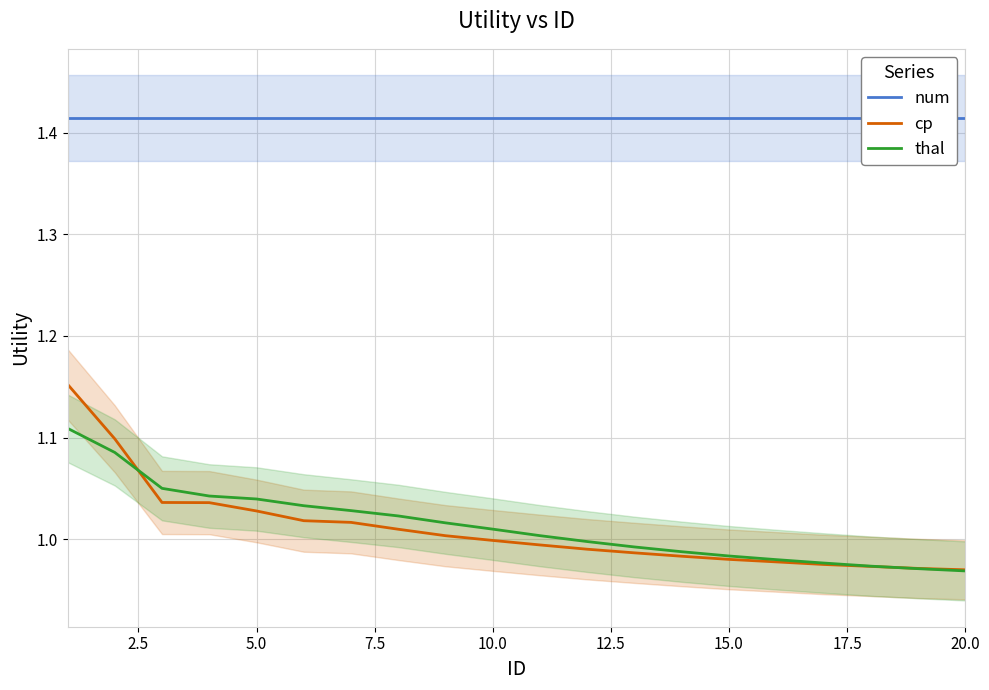

The thal series shows 0.4 at 10.0. True or false?

False